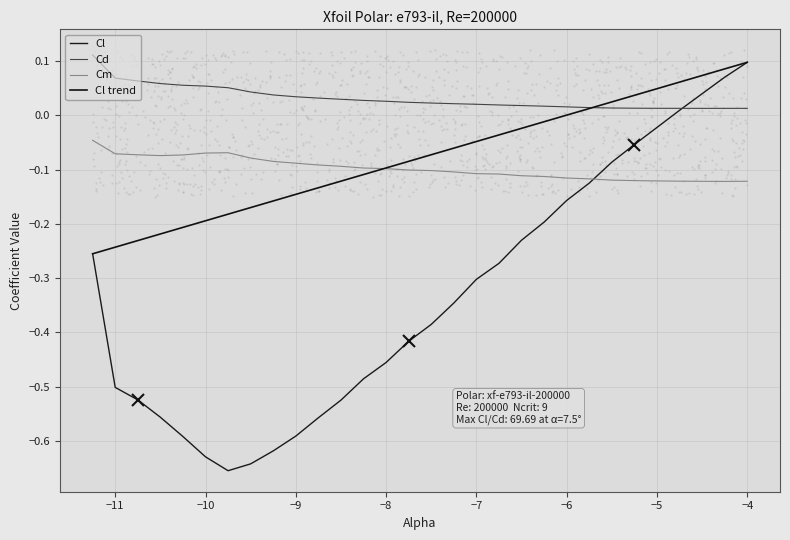

At which category is the sum across all series the highest?

−4